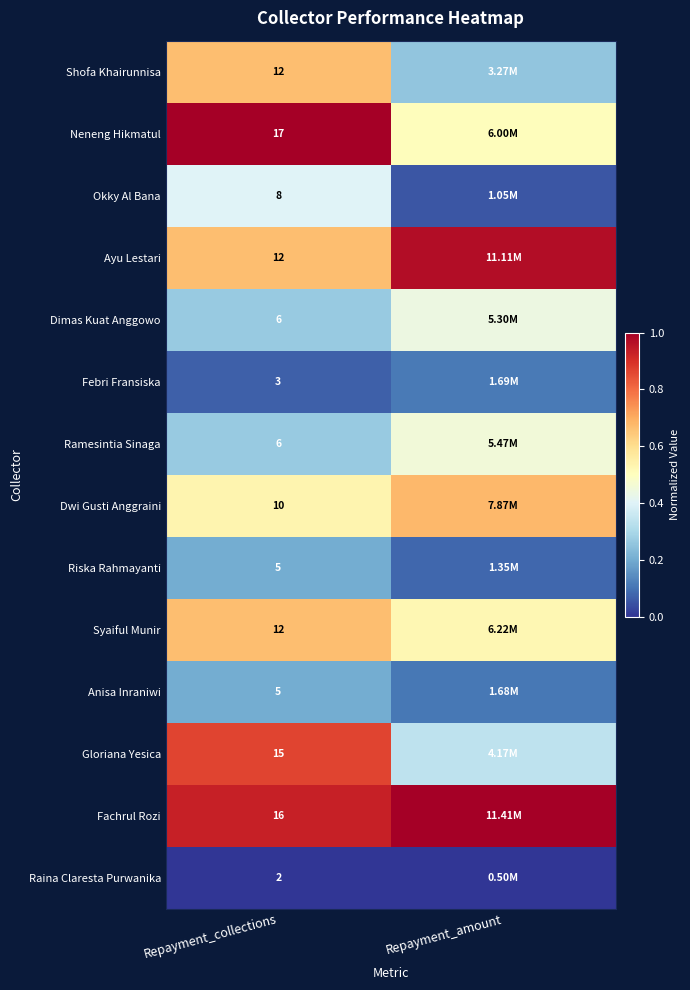

Is it true that Febri Fransiska equals 0.1 at Repayment_amount?

True